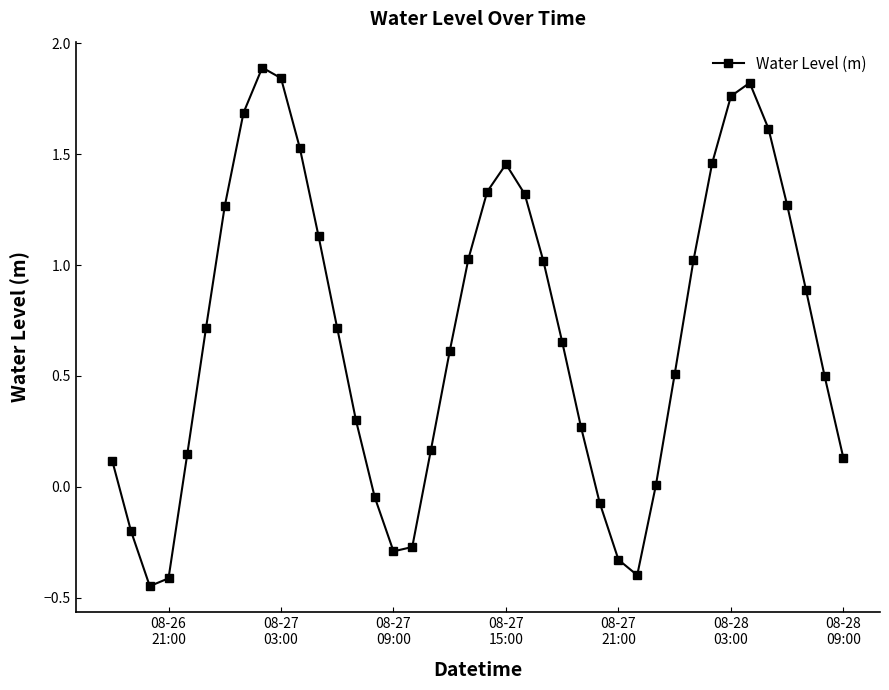

True or false: the data has more than 2 interior local peaks.

True